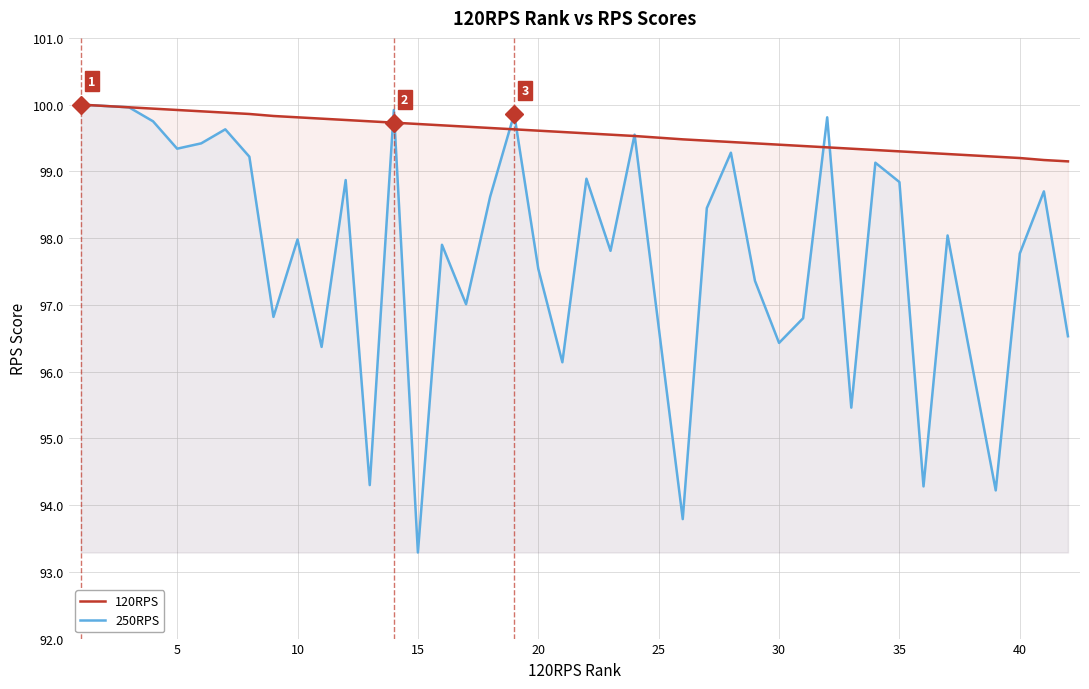

What is the greatest value displayed?

100.0